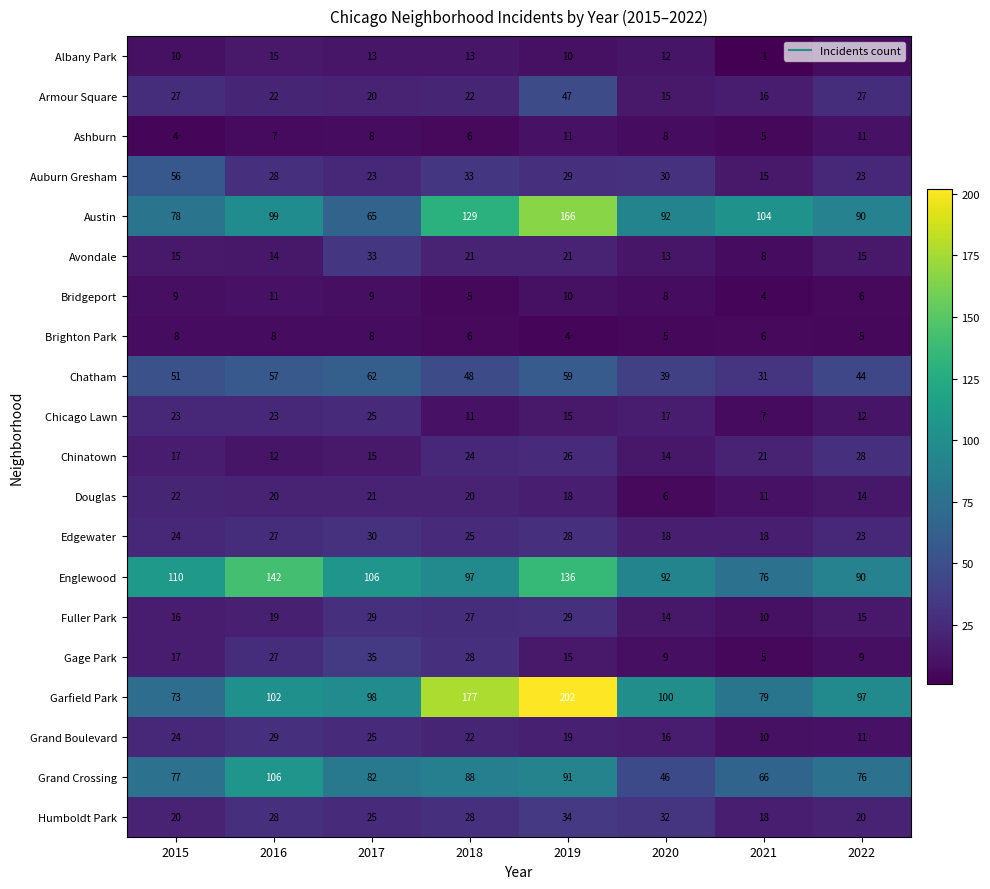

What is the total value across all series at 2019?

970